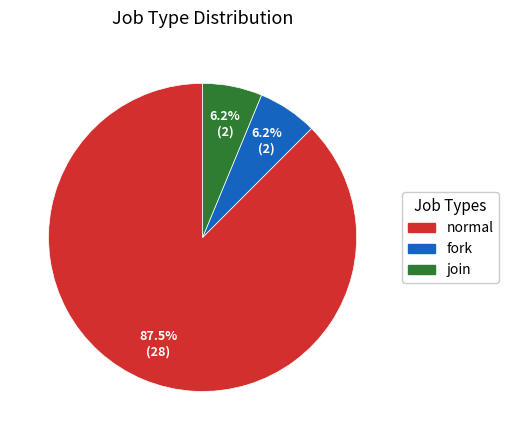

Is there a majority slice in this chart?

Yes